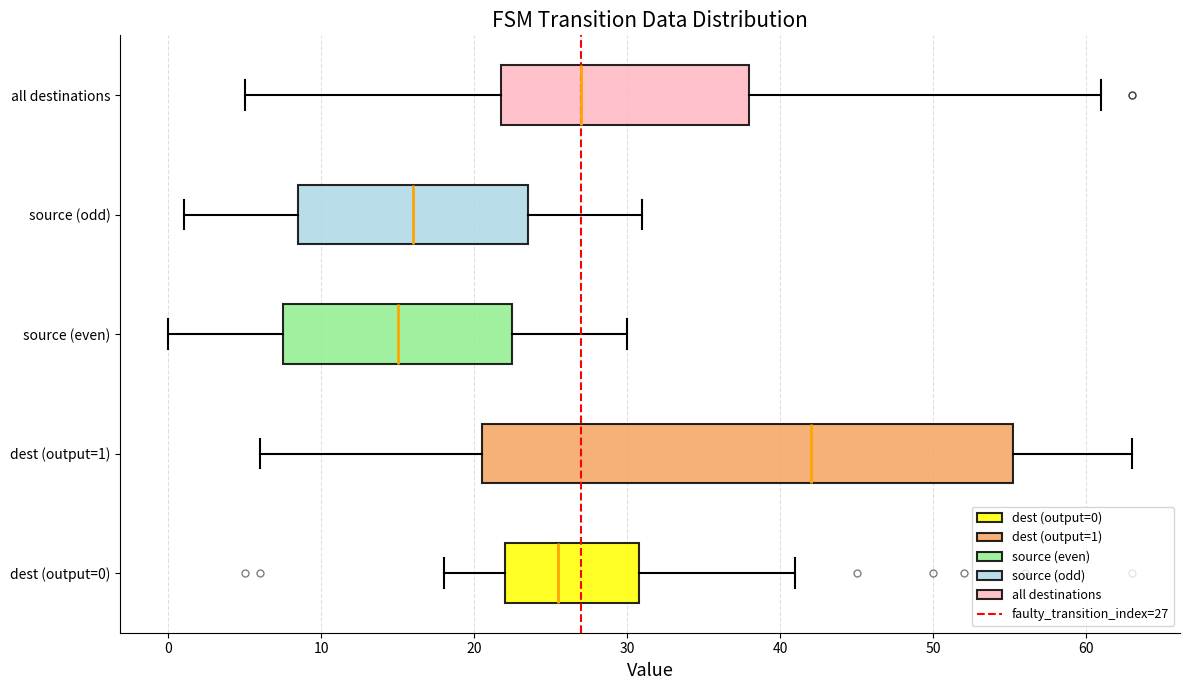

Which box is the widest, from its left edge to its right edge?

dest (output=1)